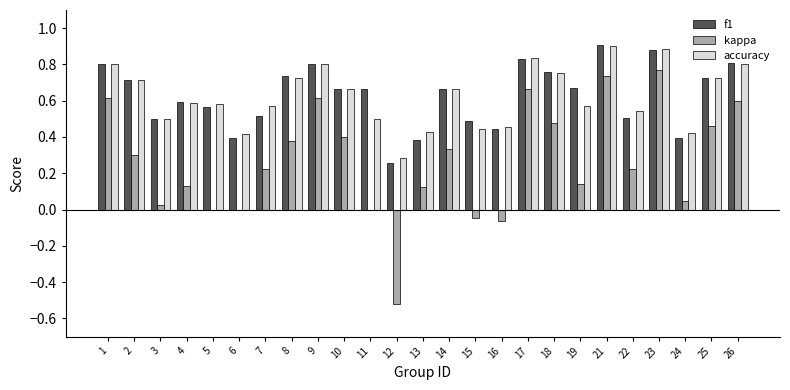

What is the sum of all kappa values?

6.6